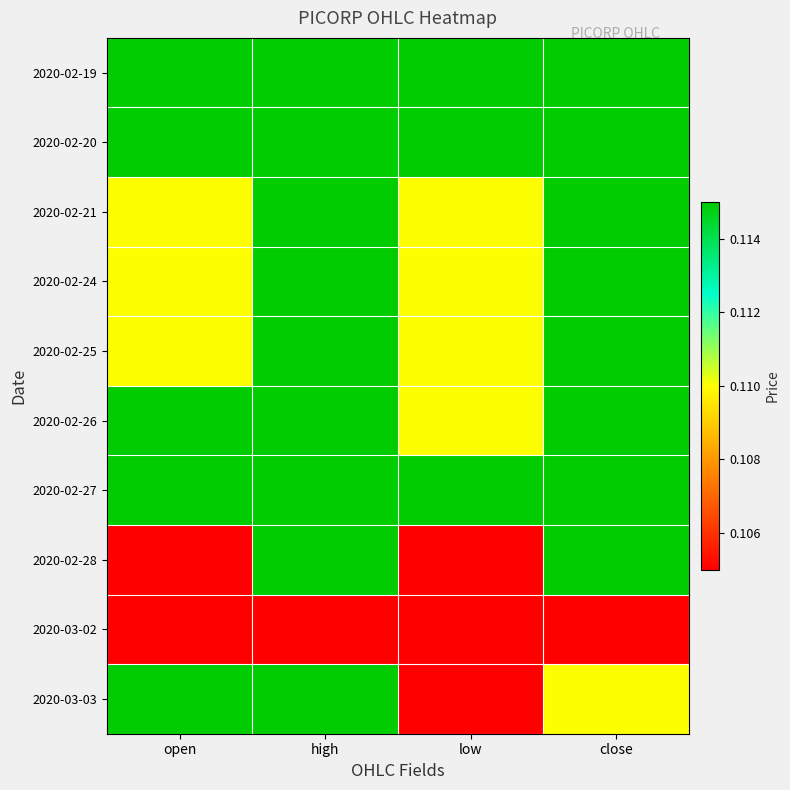

Reading left to right, list all the values displayed in this chart.

2020-02-19: open=0.1	high=0.1	low=0.1	close=0.1
2020-02-20: open=0.1	high=0.1	low=0.1	close=0.1
2020-02-21: open=0.1	high=0.1	low=0.1	close=0.1
2020-02-24: open=0.1	high=0.1	low=0.1	close=0.1
2020-02-25: open=0.1	high=0.1	low=0.1	close=0.1
2020-02-26: open=0.1	high=0.1	low=0.1	close=0.1
2020-02-27: open=0.1	high=0.1	low=0.1	close=0.1
2020-02-28: open=0.1	high=0.1	low=0.1	close=0.1
2020-03-02: open=0.1	high=0.1	low=0.1	close=0.1
2020-03-03: open=0.1	high=0.1	low=0.1	close=0.1